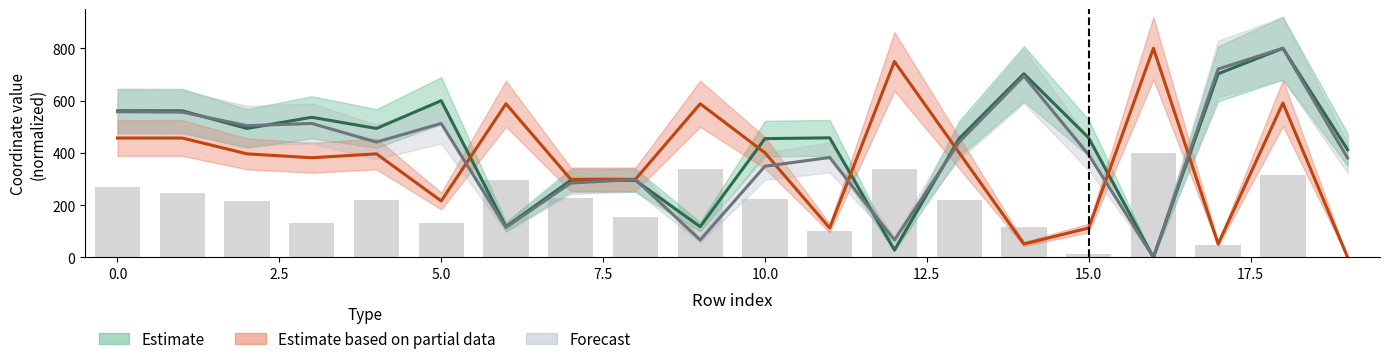

At which category is the sum across all series the highest?

18